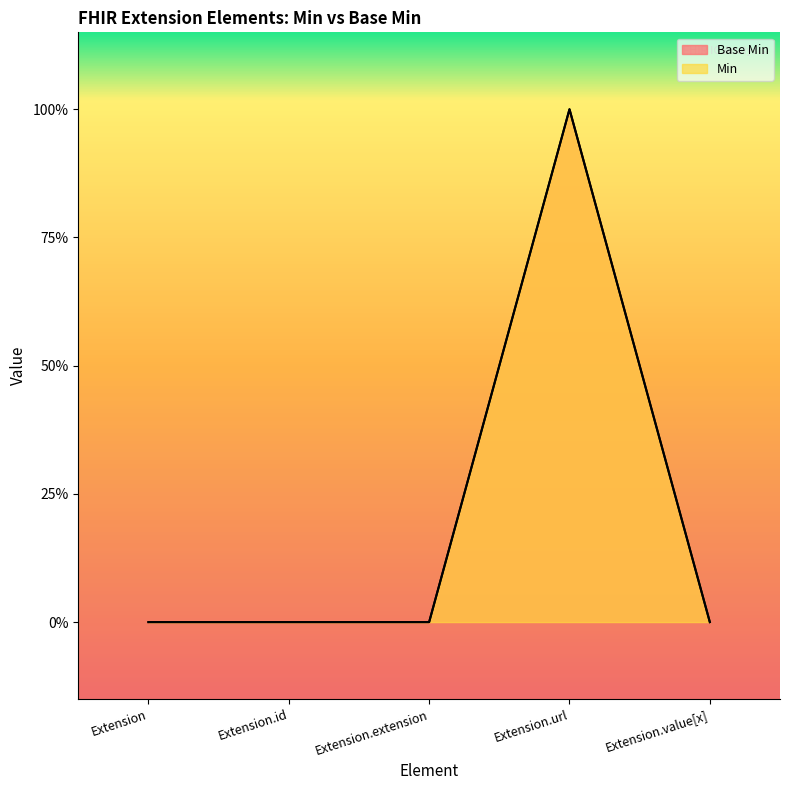

True or false: Base Min and Min intersect in this chart.

False